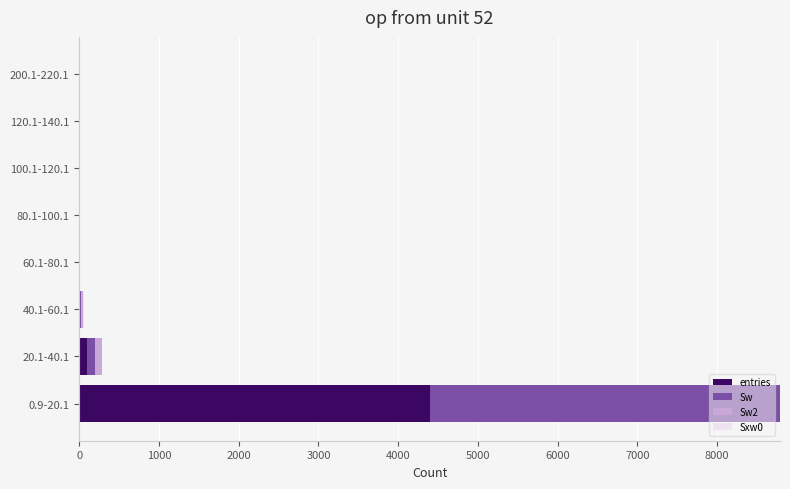

At which category is the sum across all series the highest?

0.9-20.1